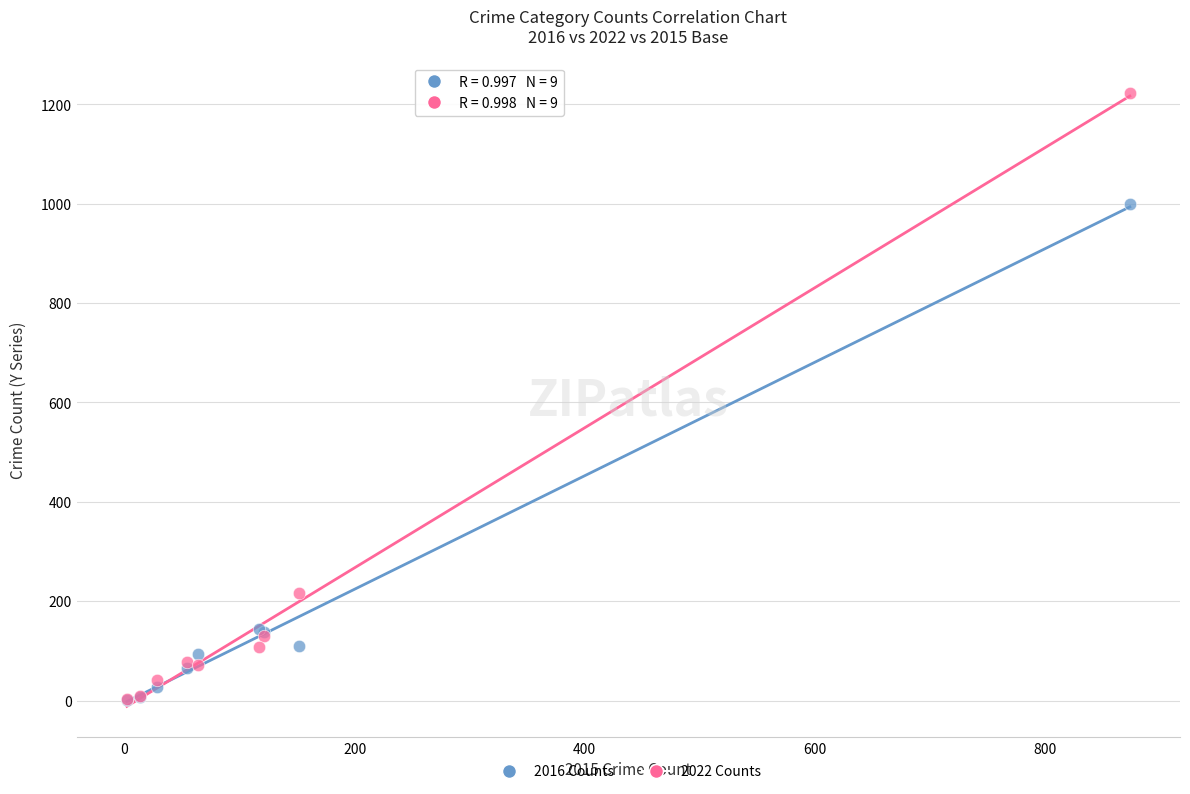

In the 2016 Counts series, what Y value is closest to 500?

145